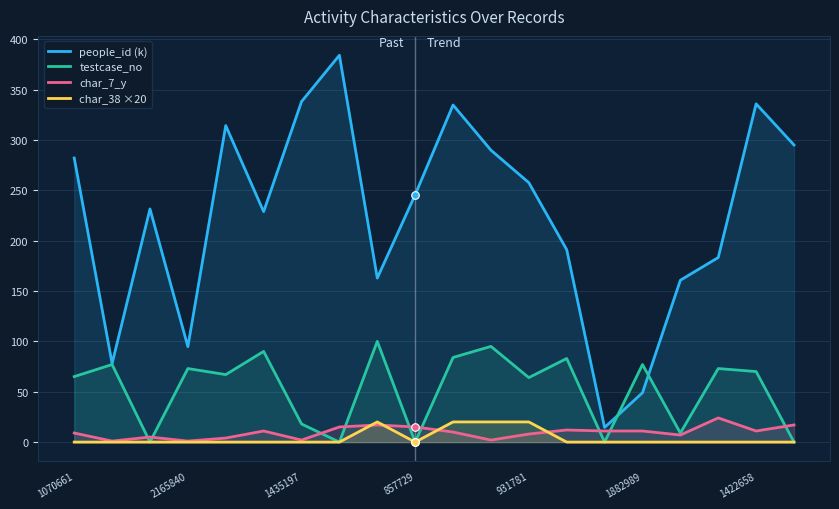

Which series has the widest spread of Y values?

people_id (k)